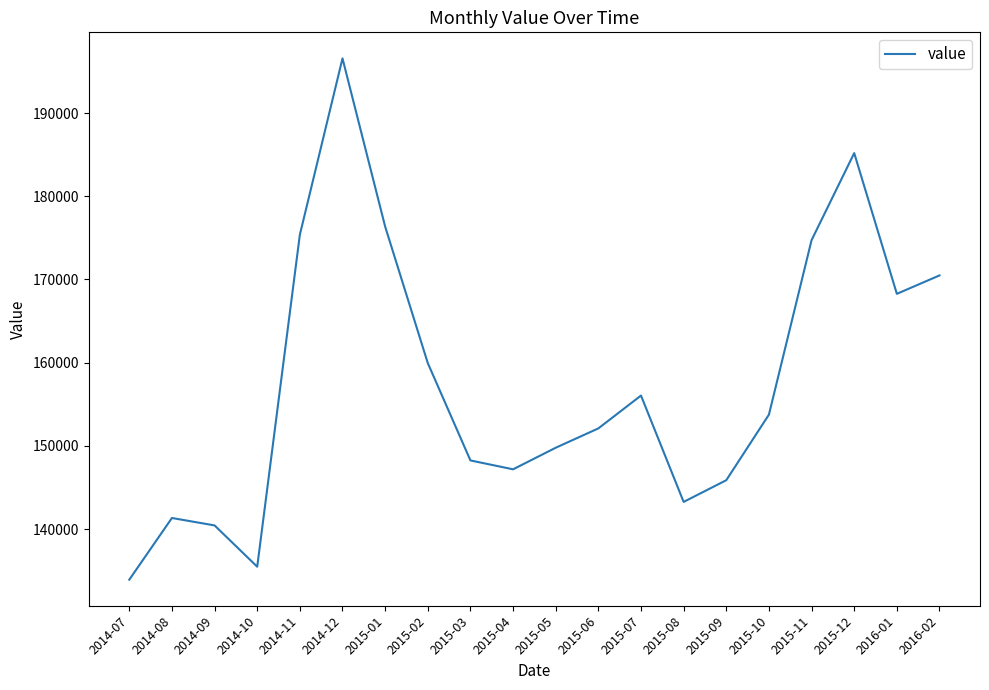

What is the sum of all values?

3154412